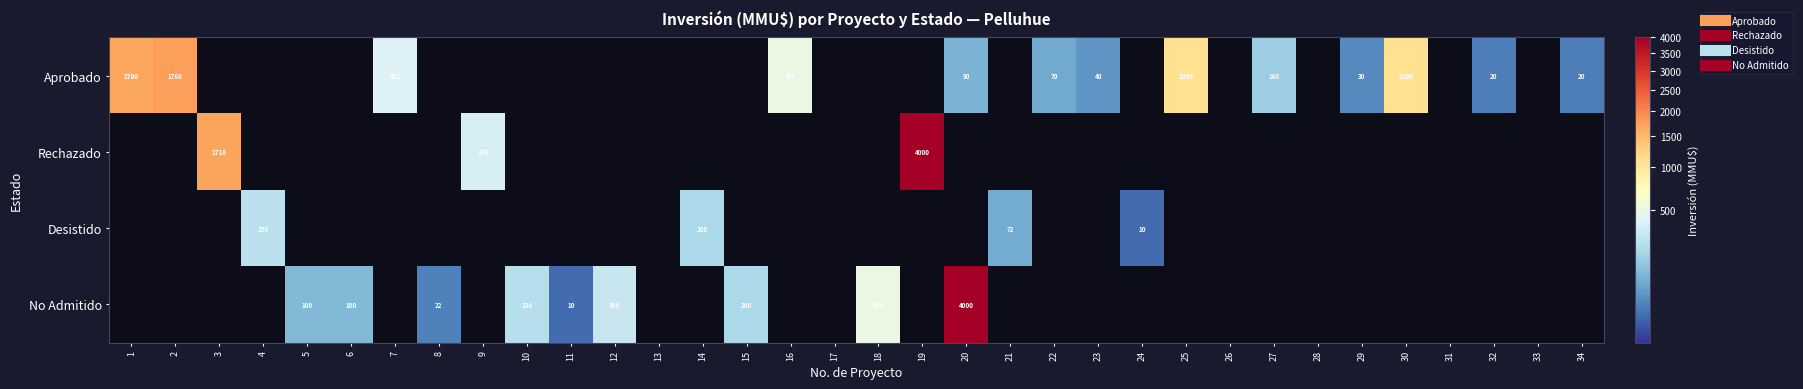

Is it true that Desistido equals 445 at 4?

False